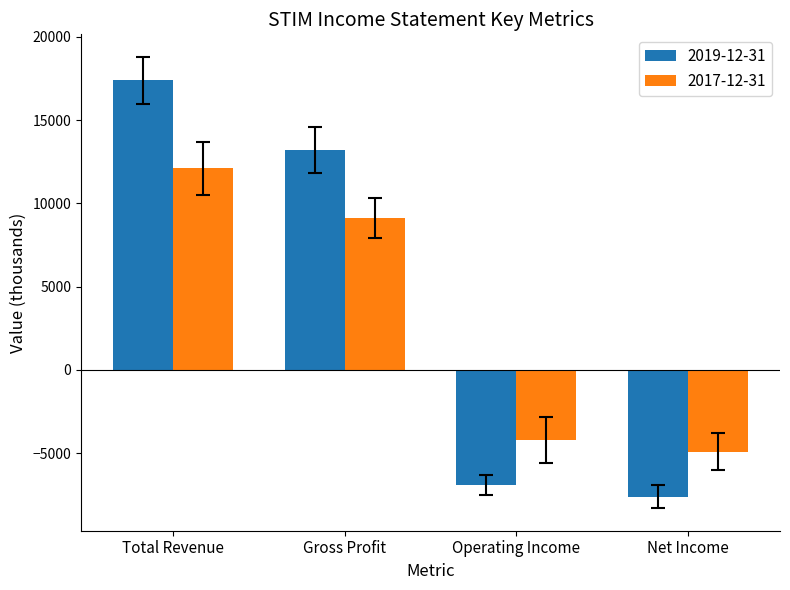

Reading left to right, what are all the values shown in this chart?

2019-12-31: Total Revenue=17400	Gross Profit=13200	Operating Income=-6900	Net Income=-7600
2017-12-31: Total Revenue=12100	Gross Profit=9100	Operating Income=-4200	Net Income=-4900